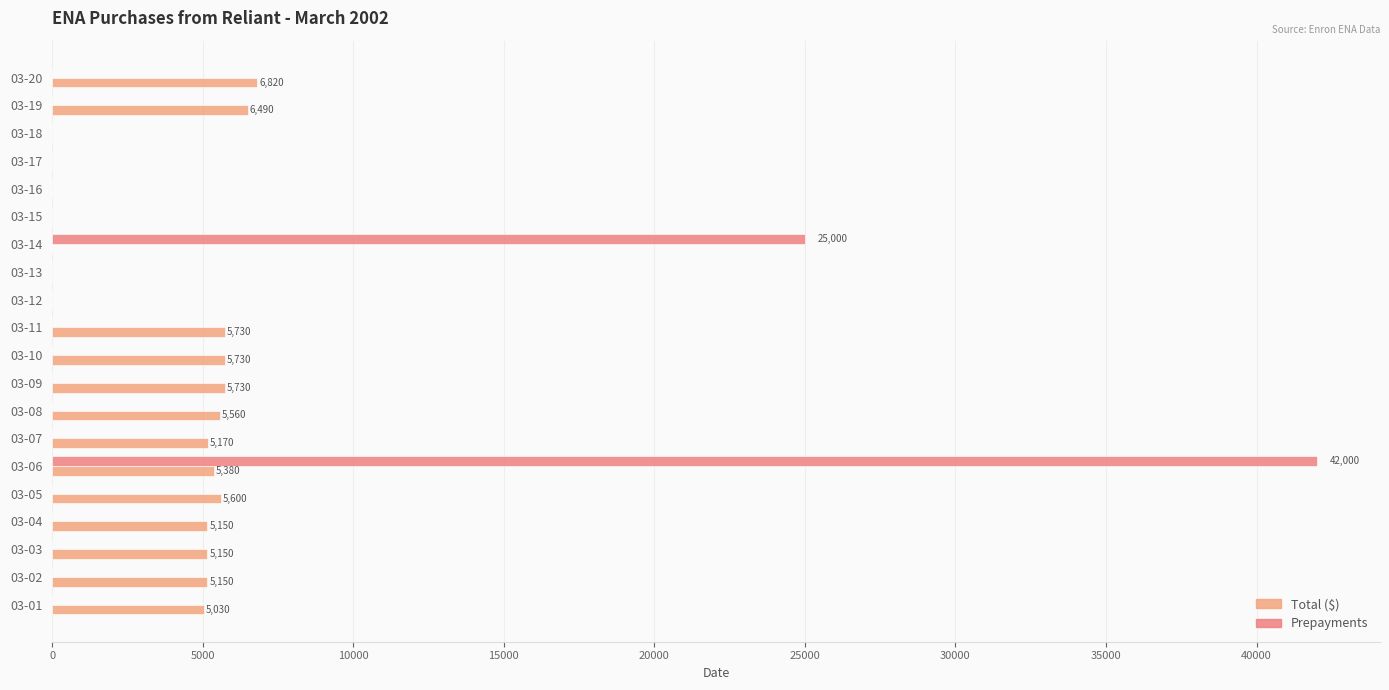

How many categories are shown in the chart?

20